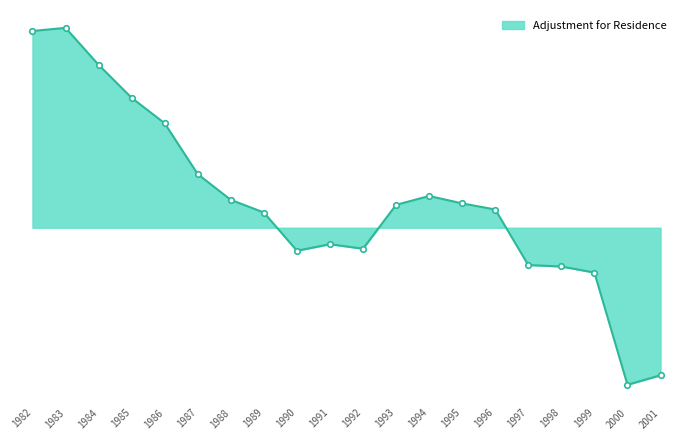

Reading right to left, what are all the values shown in this chart?

2001=-226412	2000=-240981	1999=-68807	1998=-59488	1997=-57256	1996=27970	1995=37361	1994=48705	1993=35084	1992=-32212	1991=-25284	1990=-35287	1989=23372	1988=42801	1987=82243	1986=160253	1985=199382	1984=250019	1983=306766	1982=301901